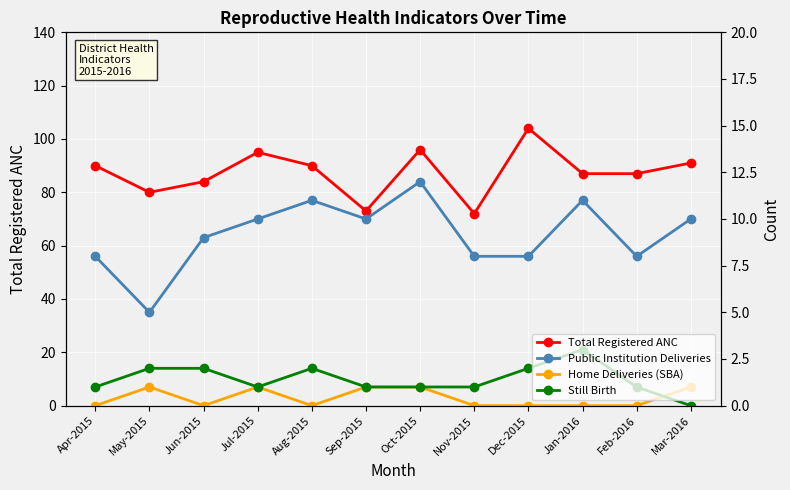

Which series has the largest total across all categories?

Total Registered ANC